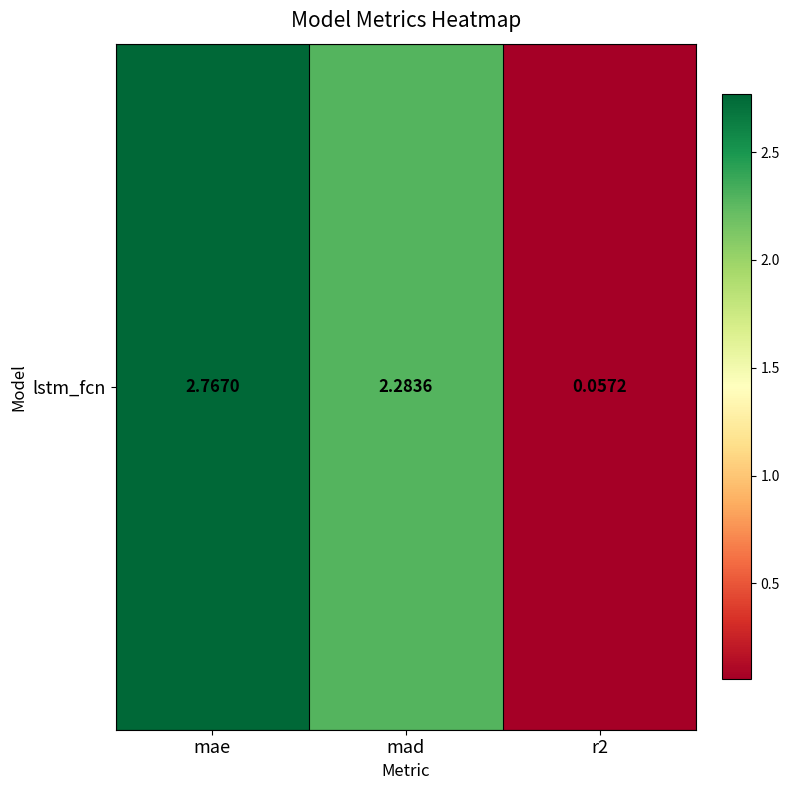

What is the difference between the maximum and minimum values?

2.7